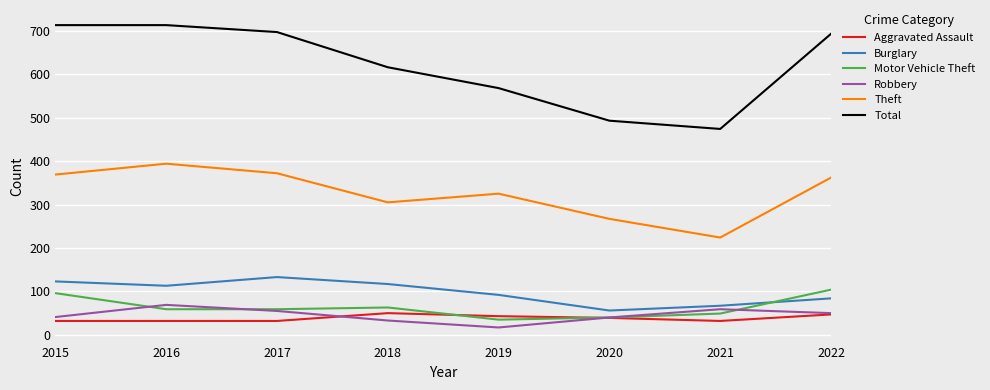

Does the chart have visible grid lines?

Yes